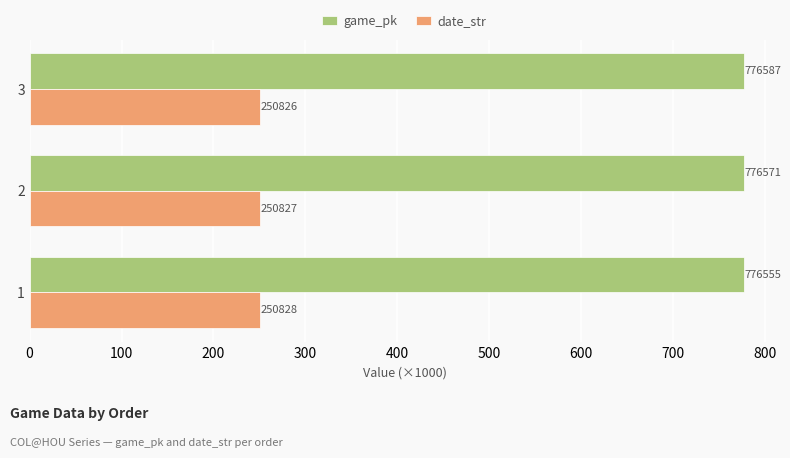

Reading left to right, transcribe all the data shown in this chart.

game_pk: 776.6	776.6	776.6
date_str: 250.8	250.8	250.8